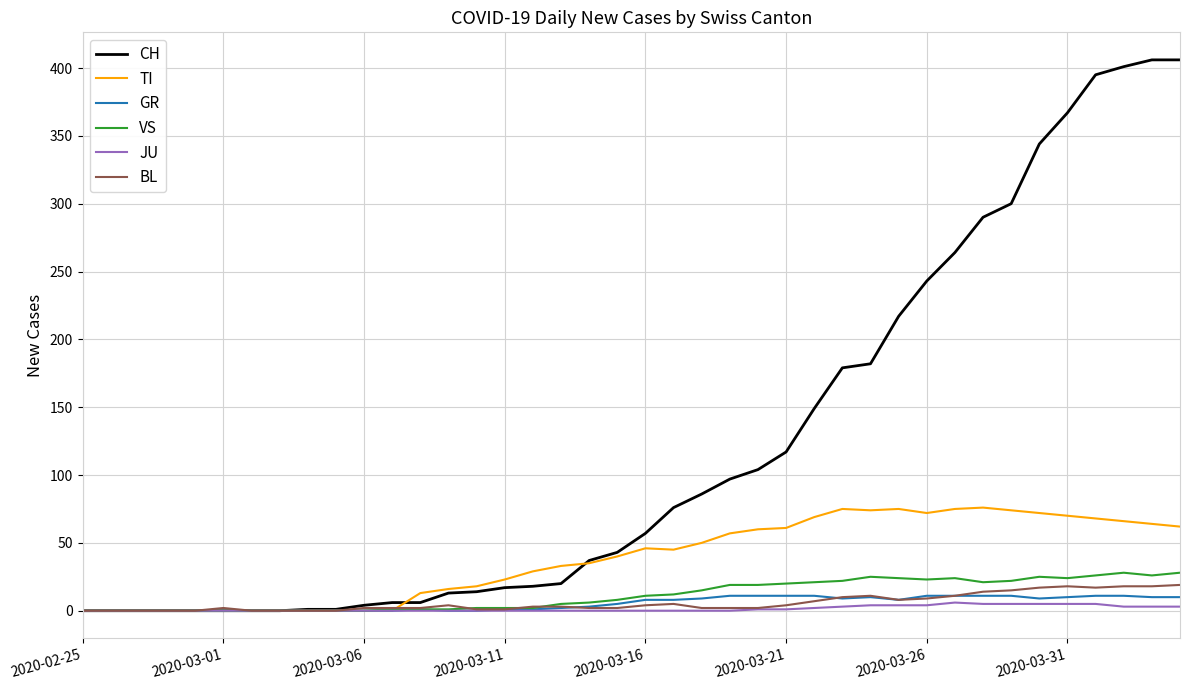

What is the highest value of the CH series?

406